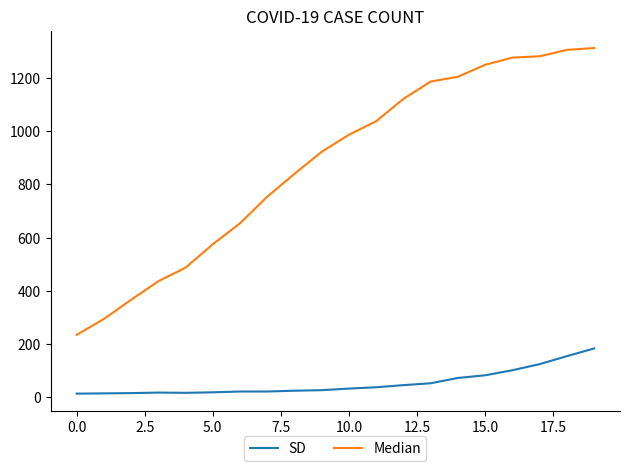

Which series has the largest total across all categories?

Median